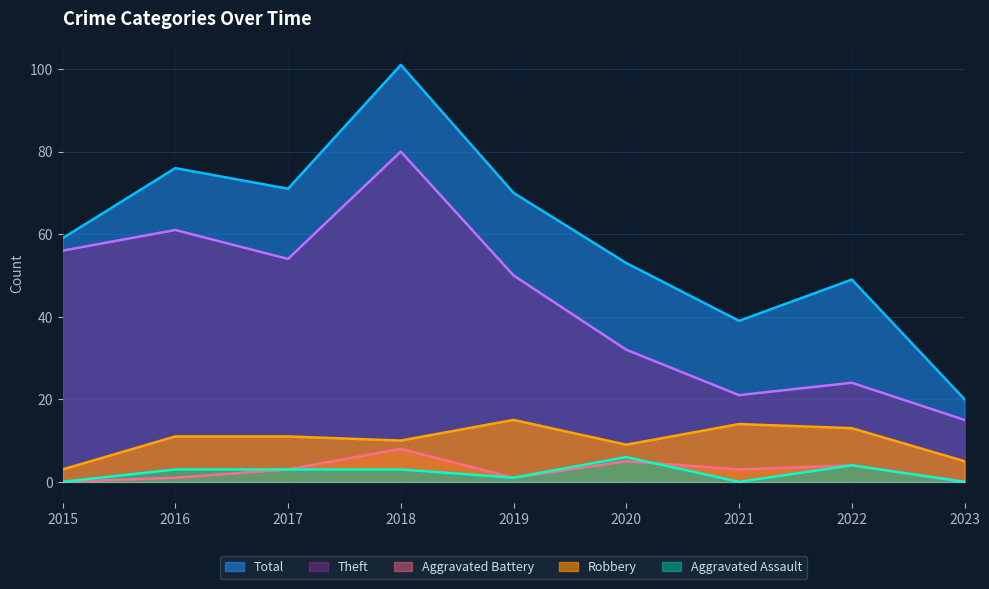

What is the minimum value for Theft?

15